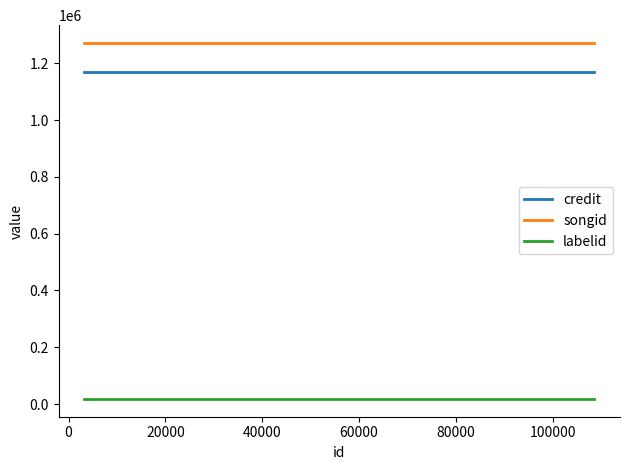

Is this an area chart (filled region under the line)?

No